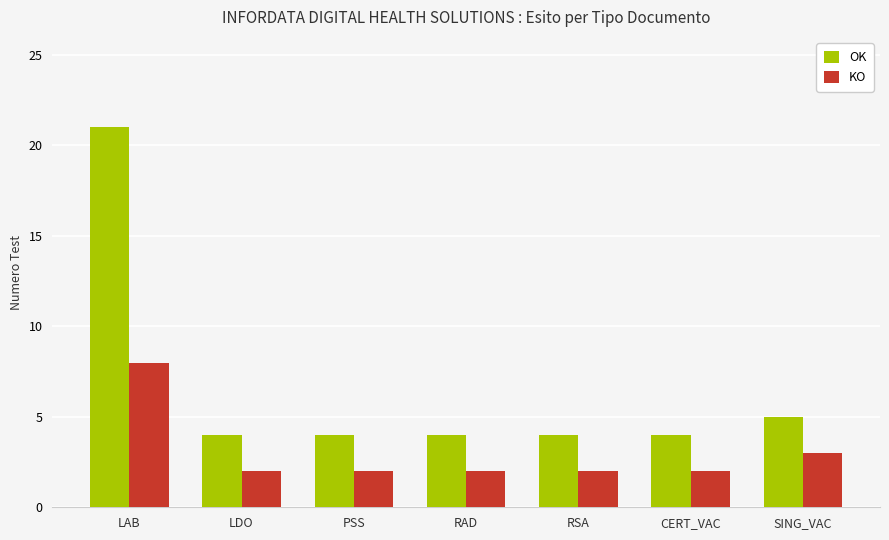

What is the difference between the OK values at RAD and LAB?

17